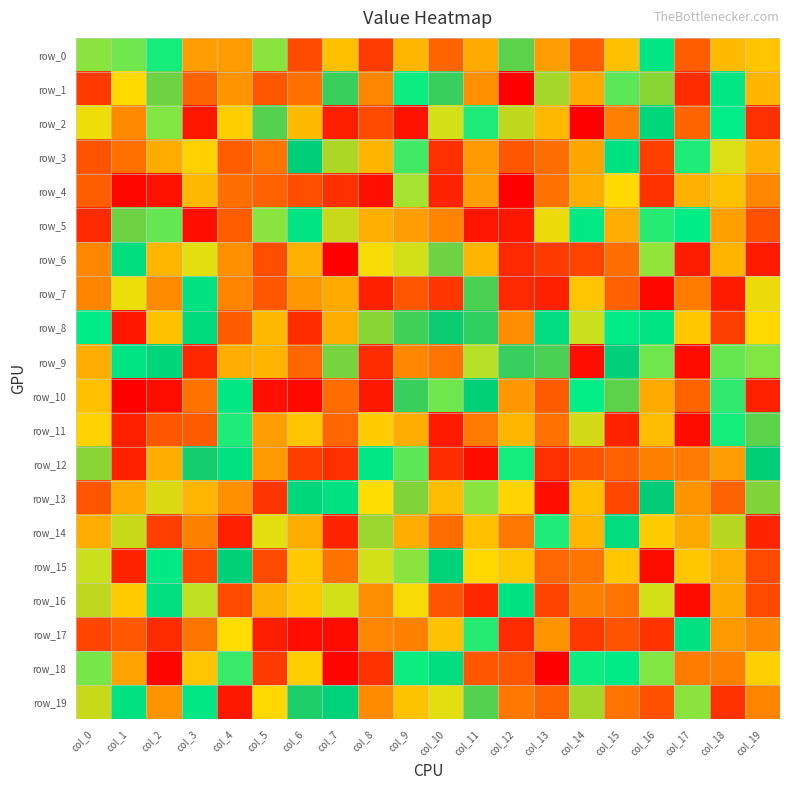

Is it true that row_13 equals 109 at col_5?

True